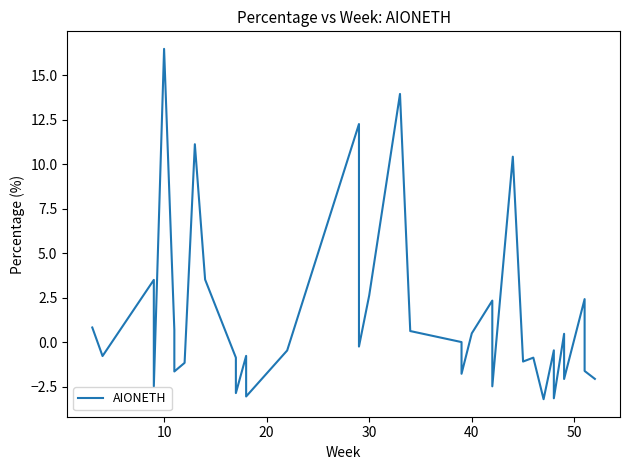

How many positive values are there?

17